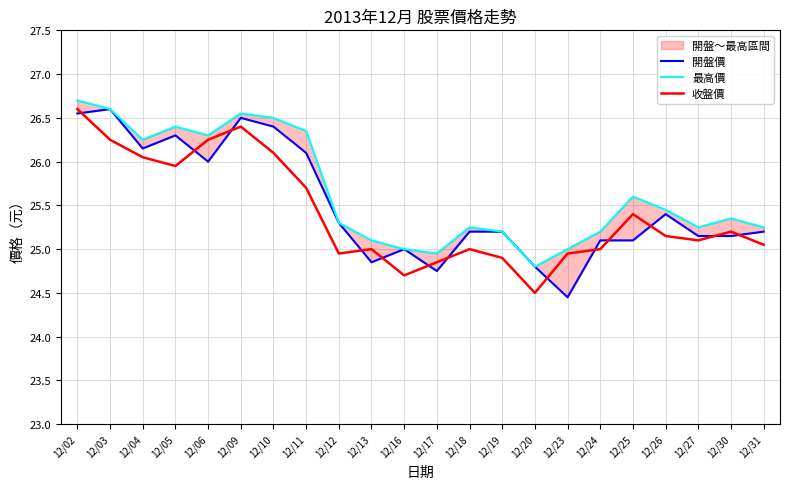

Which category has the highest value in the 收盤價 series?

12/02